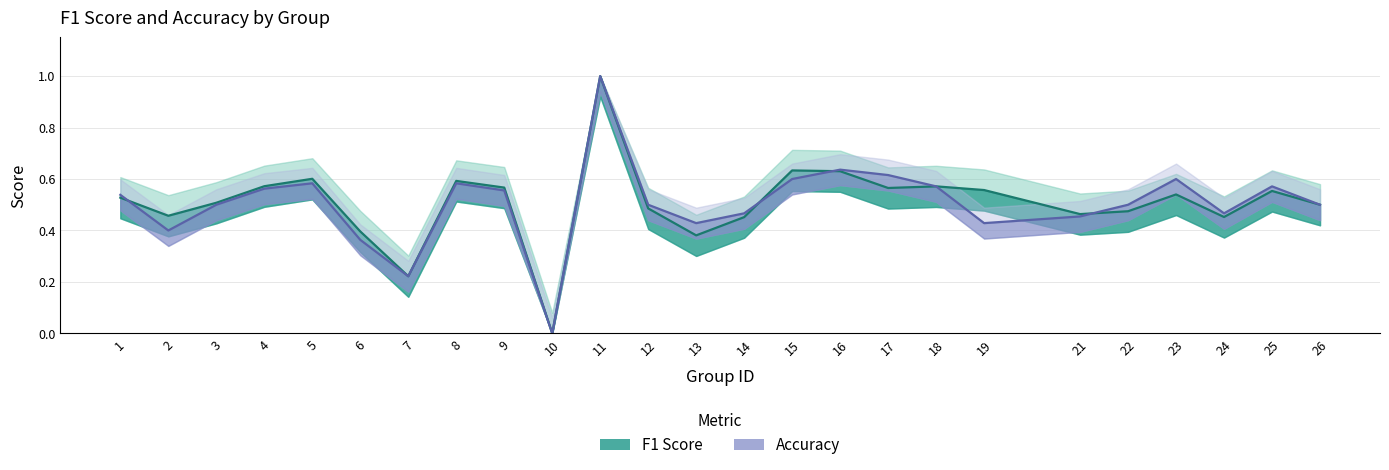

What is the sum of the accuracy values at 17 and 24?

1.1